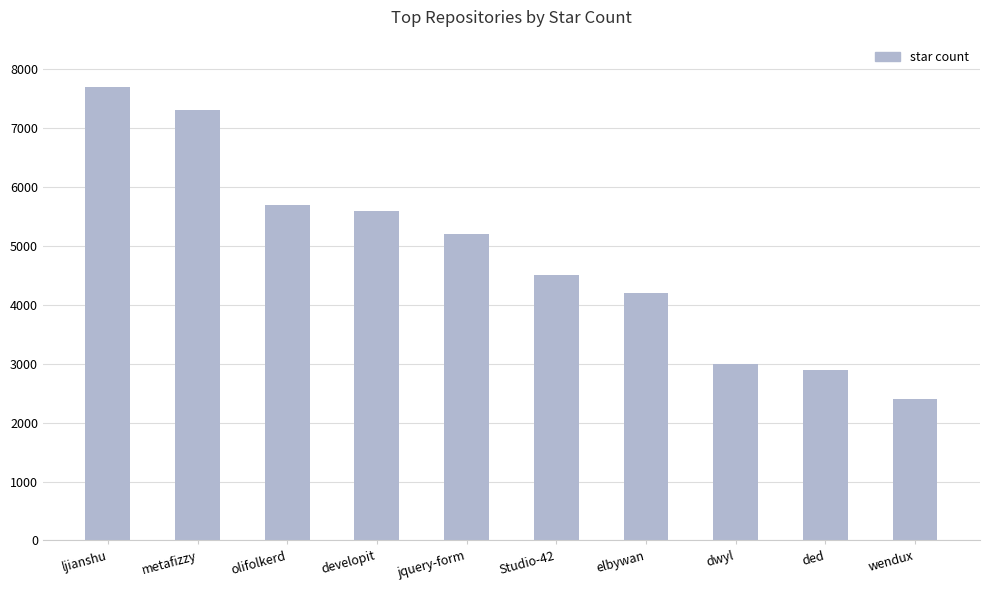

Reading left to right, list all the values displayed in this chart.

7700	7300	5700	5600	5200	4500	4200	3000	2900	2400